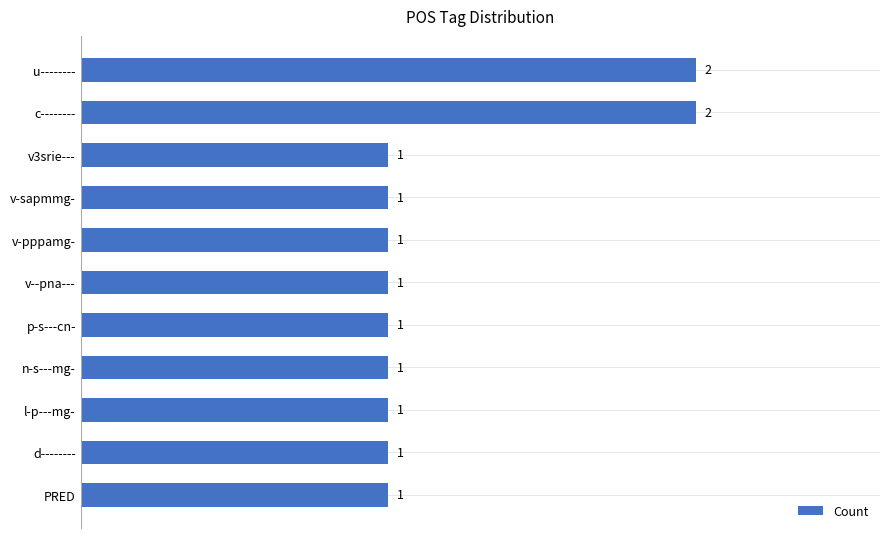

What is the ratio of the value at v3srie--- to the value at u--------?

0.5